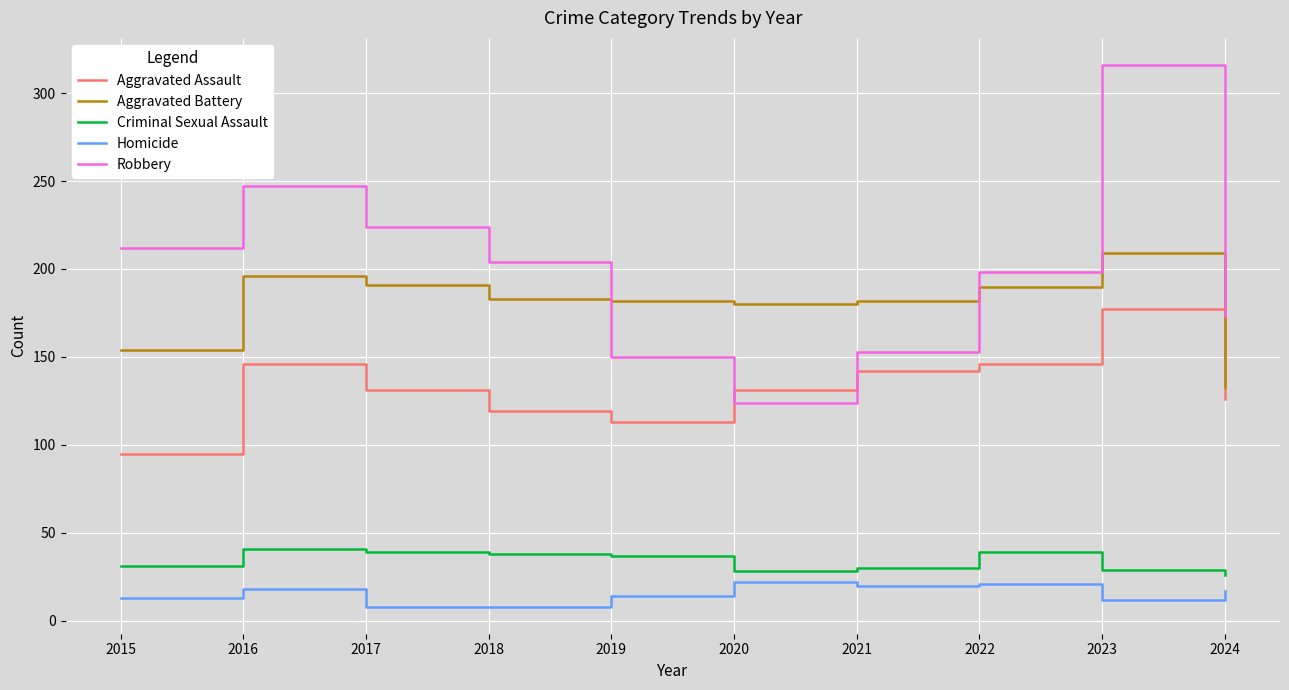

What is the approximate value of Homicide at 2023?

12